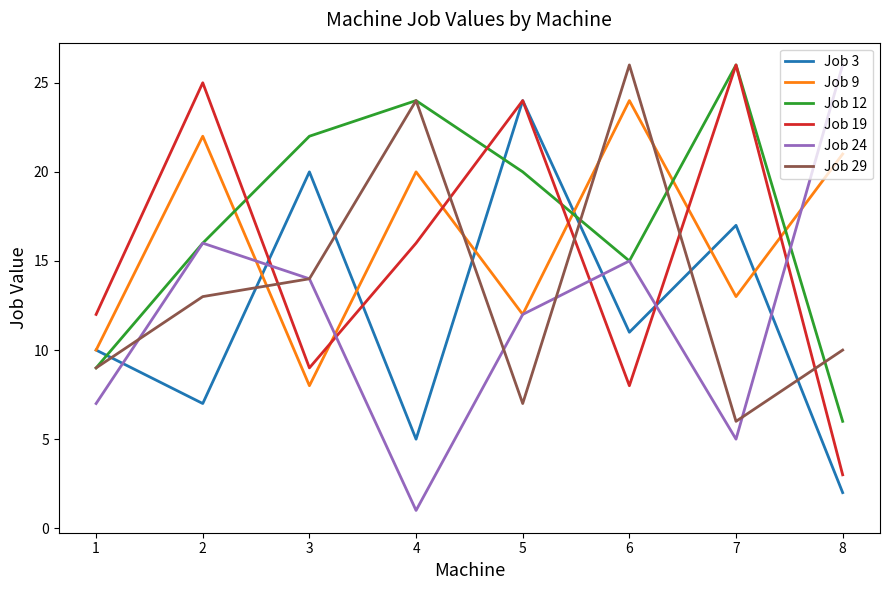

True or false: Job 9 has a value of 13 at 3.

False